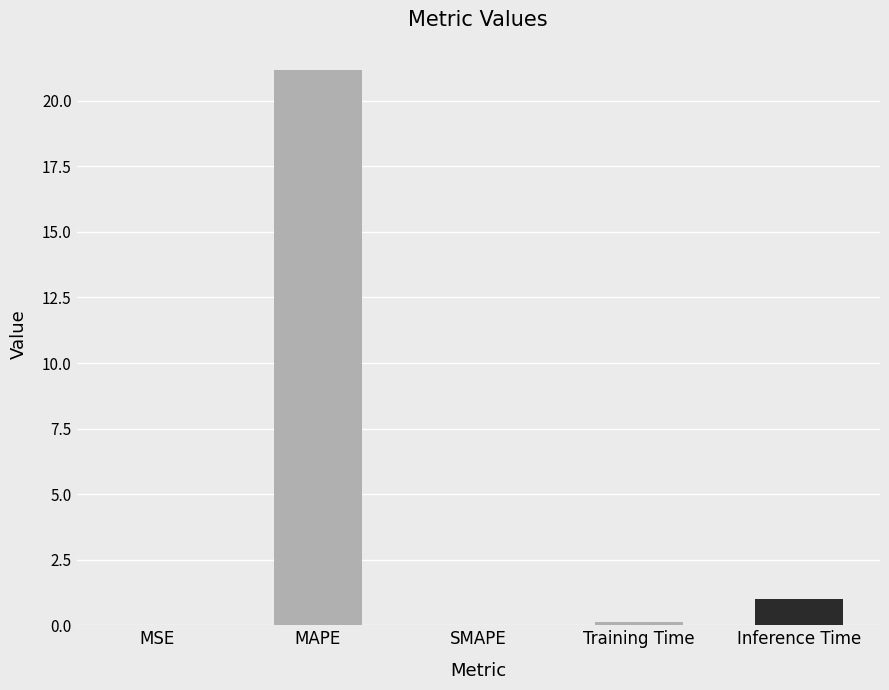

The chart shows a value of 12.9 at SMAPE. True or false?

False